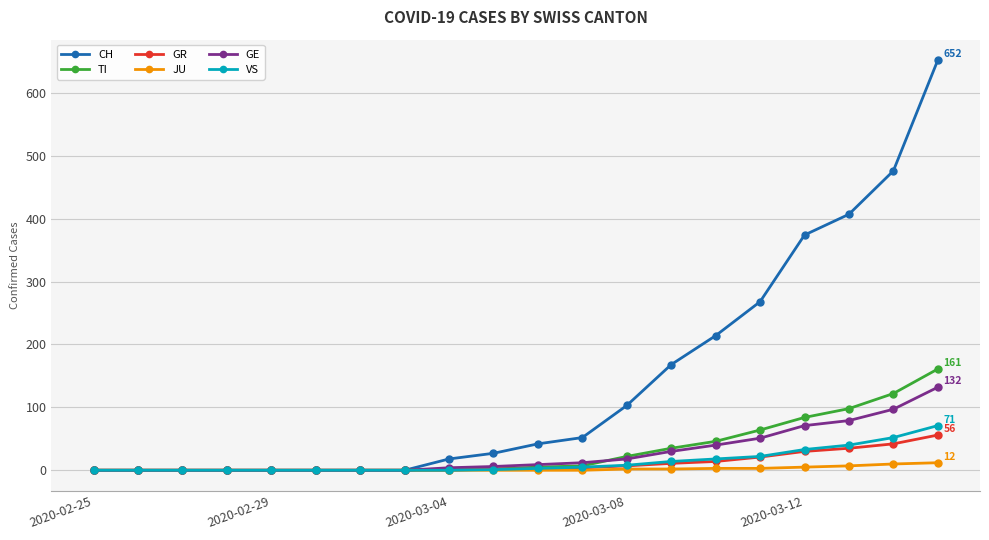

What is the maximum value for TI?

161